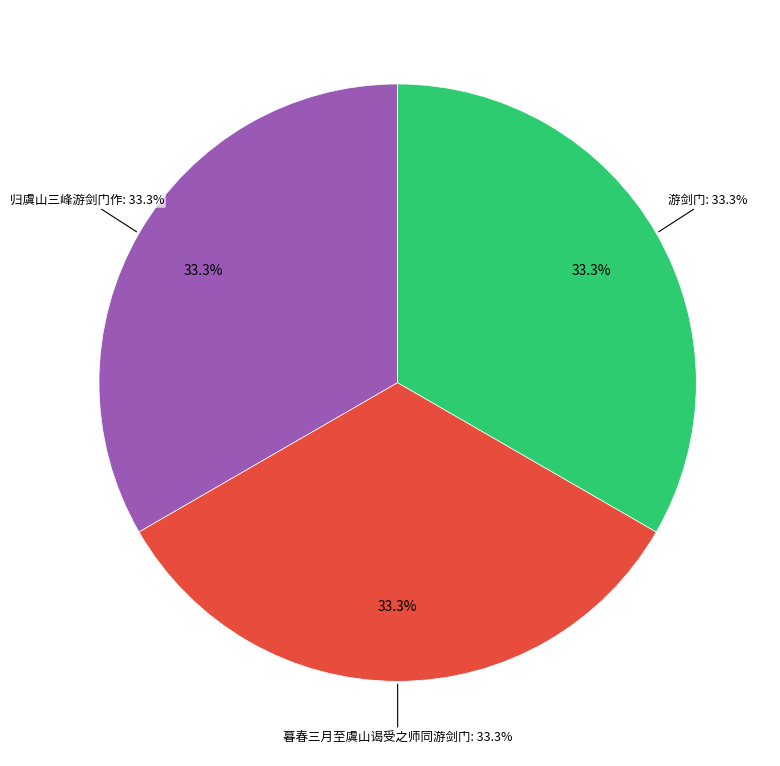

Is it true that 暮春三月至虞山谒受之师同游剑门 is 33% of the pie?

True